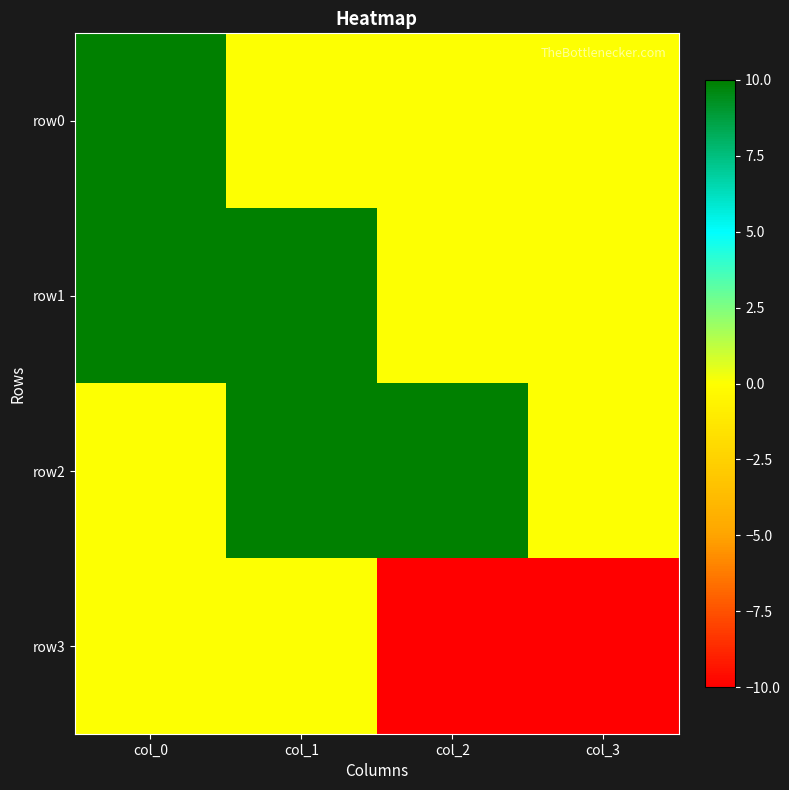

Which category has the lowest value across all series?

col_2